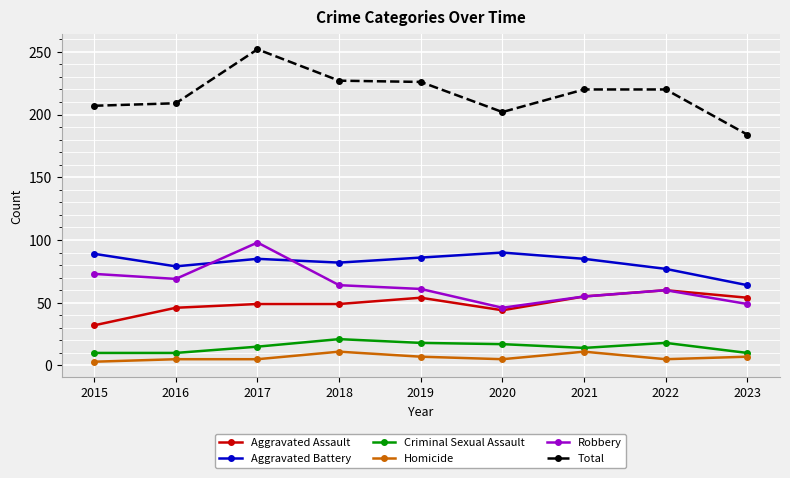

Count the number of data series in this chart.

6